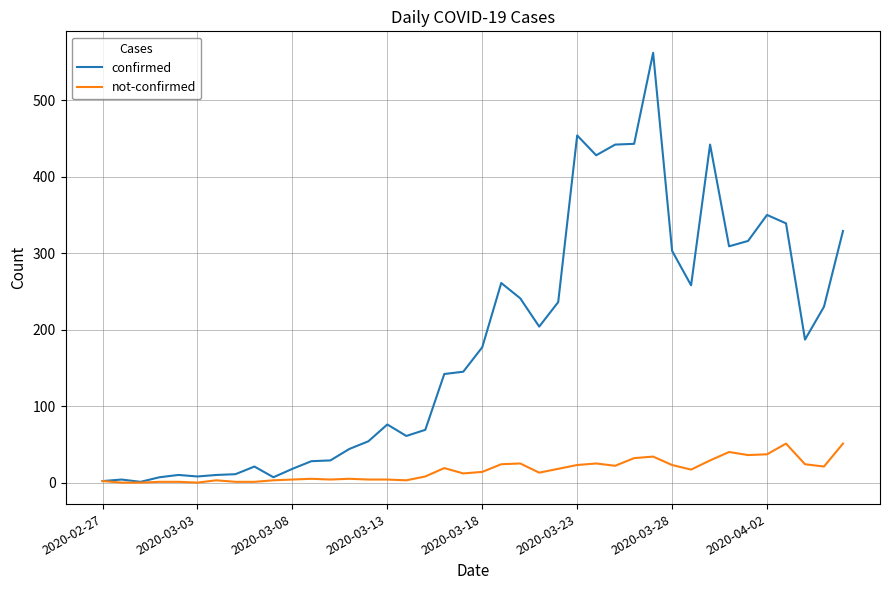

How many distinct data groups are displayed?

2